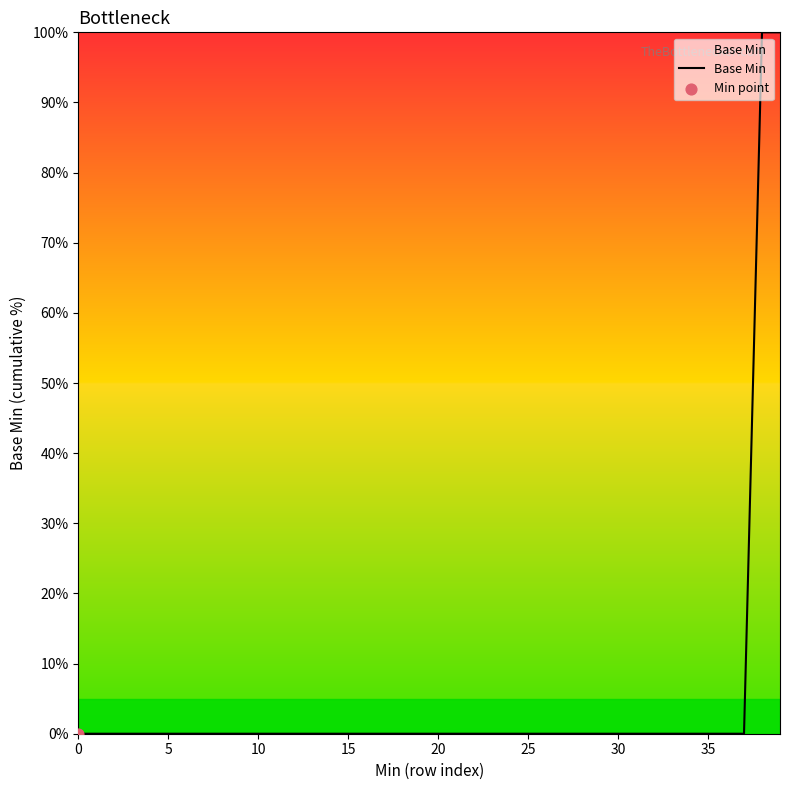

What is the greatest value displayed?

100